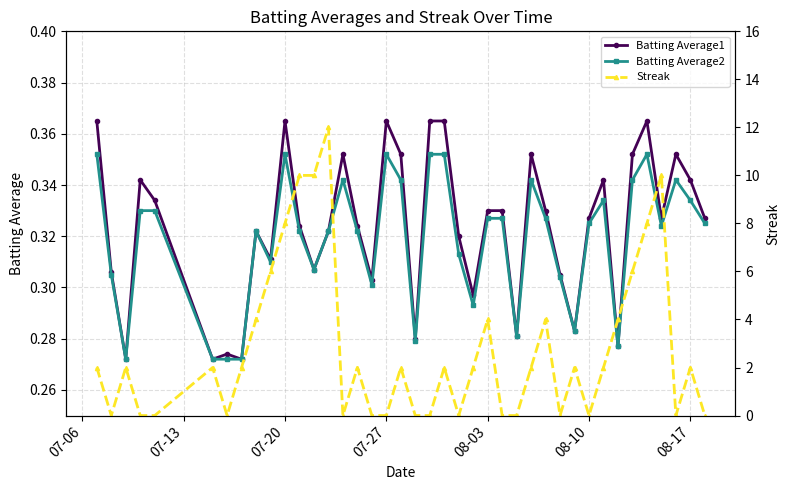

Count the Batting Average2 values in the range 0 to 1.

40